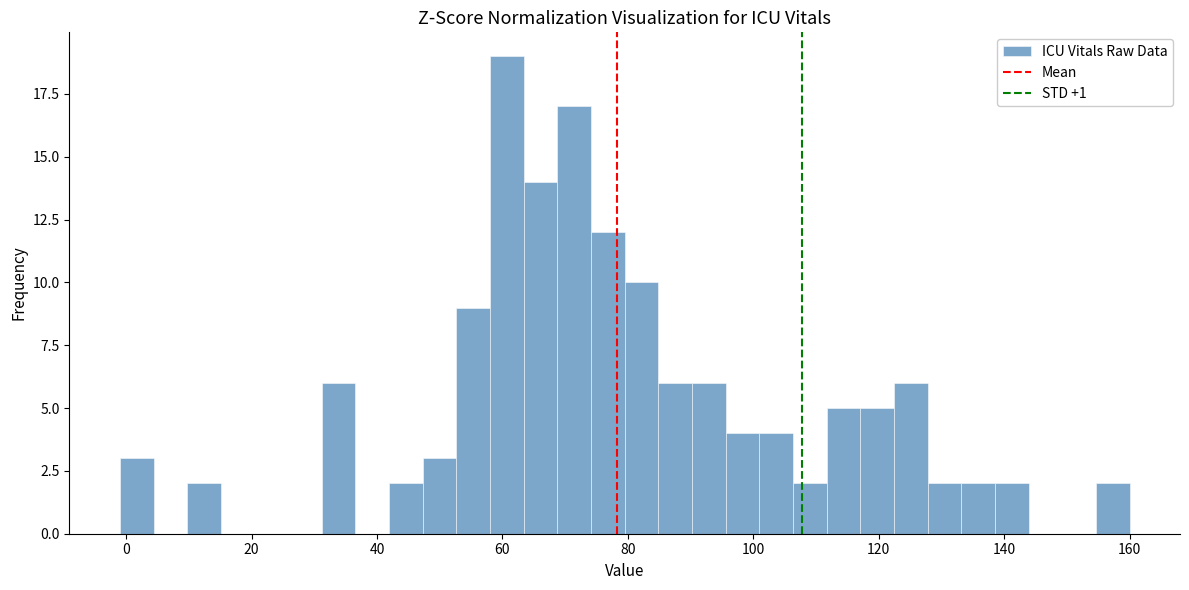

Read against the x-axis, roughly where is the centre of the tallest bar?

60